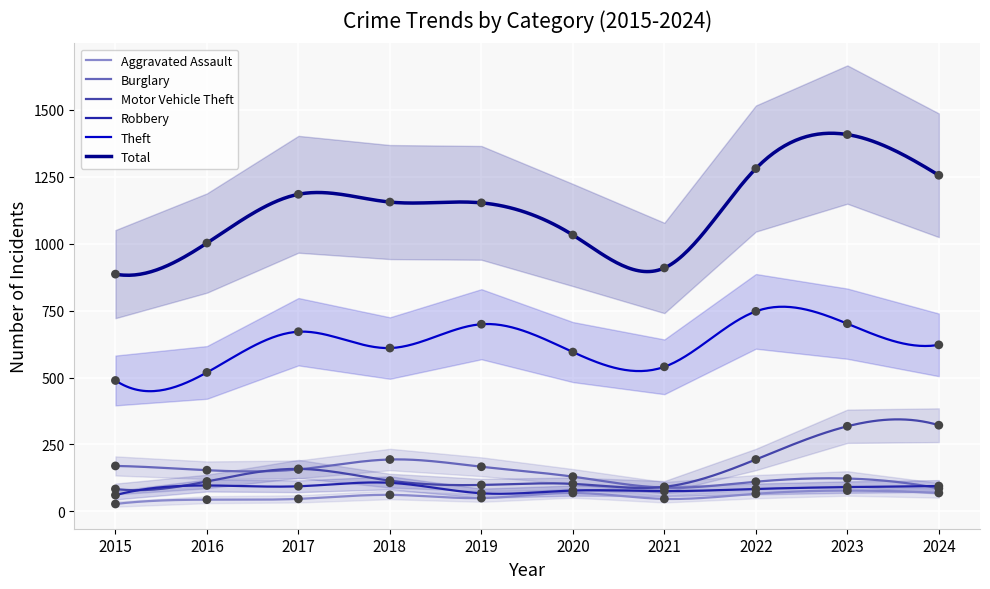

Which series has the widest spread of Y values?

Total